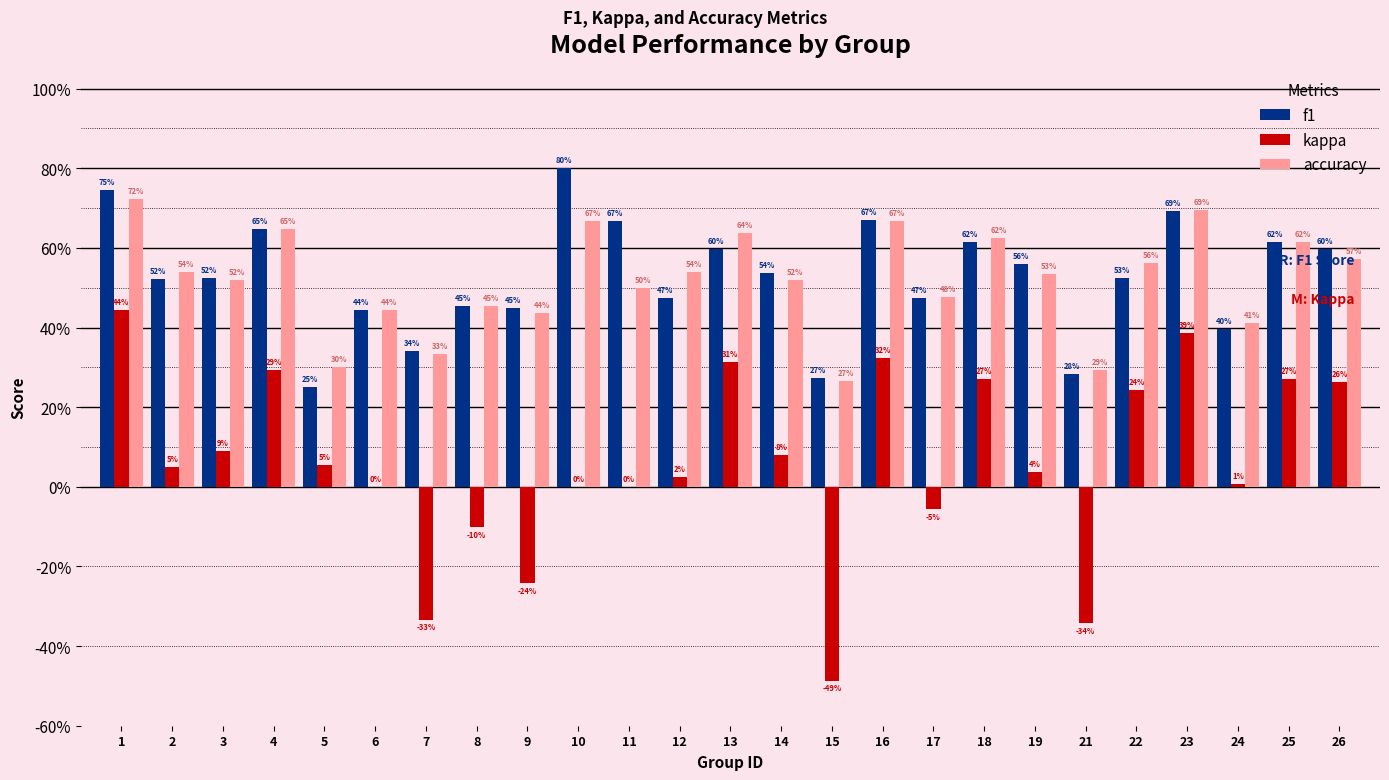

Reading right to left, extract all data points from this chart.

f1: 0.6	0.6	0.4	0.7	0.5	0.3	0.6	0.6	0.5	0.7	0.3	0.5	0.6	0.5	0.7	0.8	0.4	0.5	0.3	0.4	0.3	0.6	0.5	0.5	0.7
kappa: 0.3	0.3	0.0	0.4	0.2	-0.3	0.0	0.3	-0.1	0.3	-0.5	0.1	0.3	0.0	0.0	0.0	-0.2	-0.1	-0.3	0.0	0.1	0.3	0.1	0.0	0.4
accuracy: 0.6	0.6	0.4	0.7	0.6	0.3	0.5	0.6	0.5	0.7	0.3	0.5	0.6	0.5	0.5	0.7	0.4	0.5	0.3	0.4	0.3	0.6	0.5	0.5	0.7